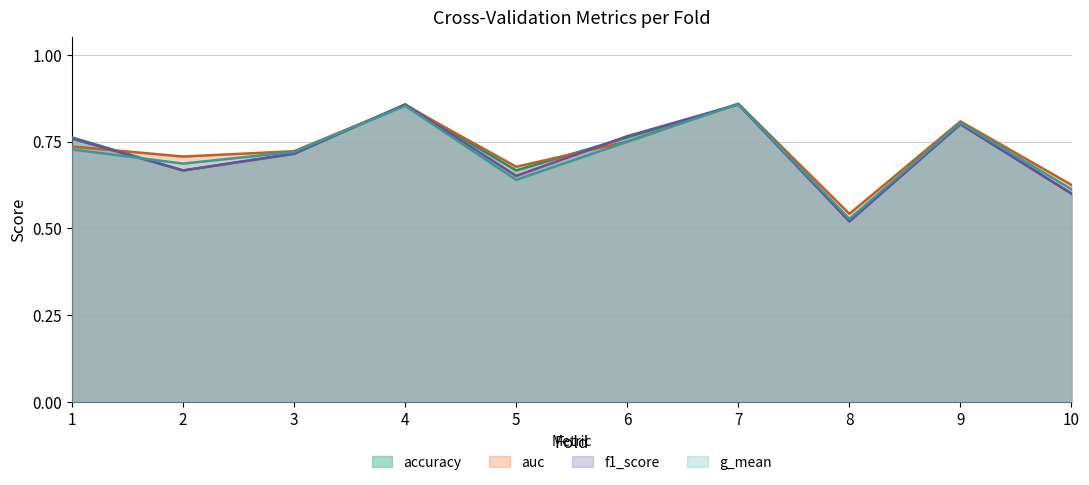

Which category has the highest value across all series?

7